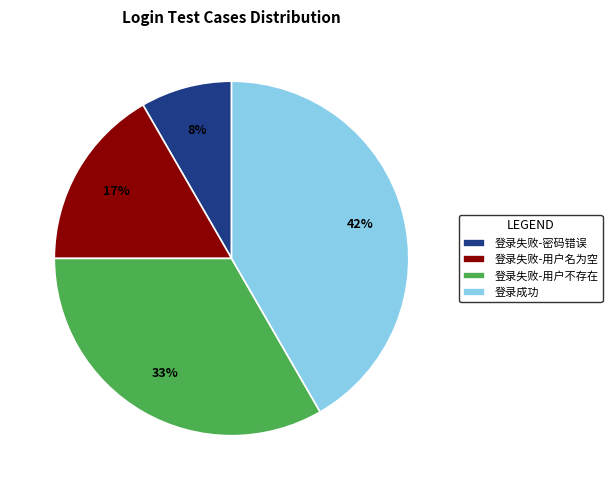

True or false: 登录失败-用户名为空 accounts for 17% of the total.

True